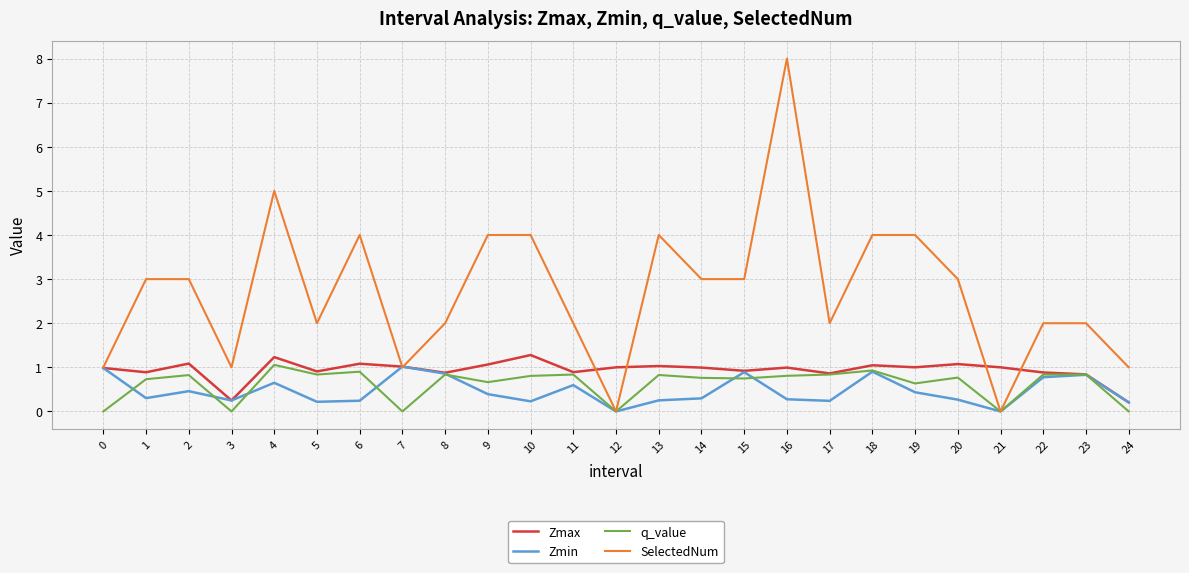

How many lines are shown in the chart?

4